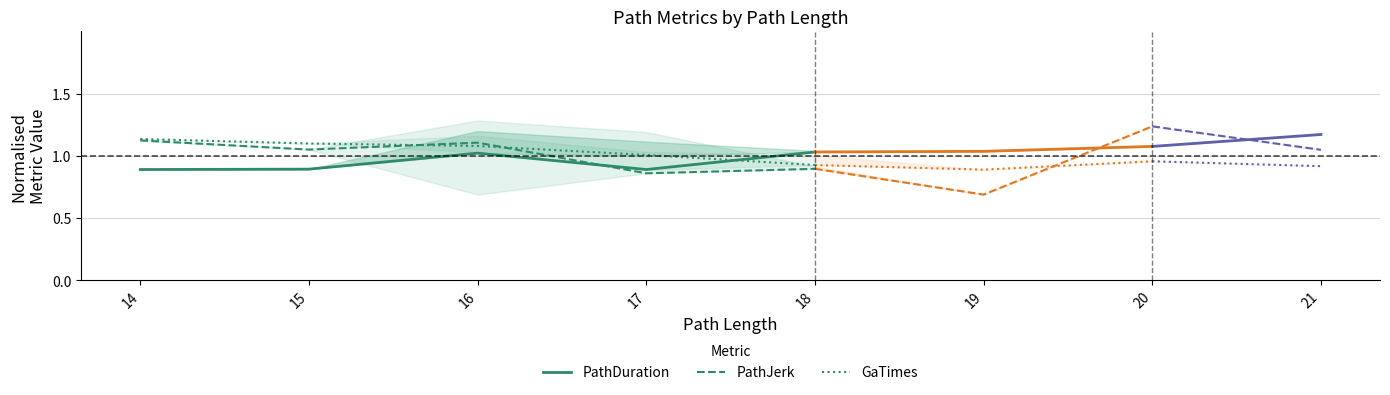

Which has a higher value, 15 or 16?

16